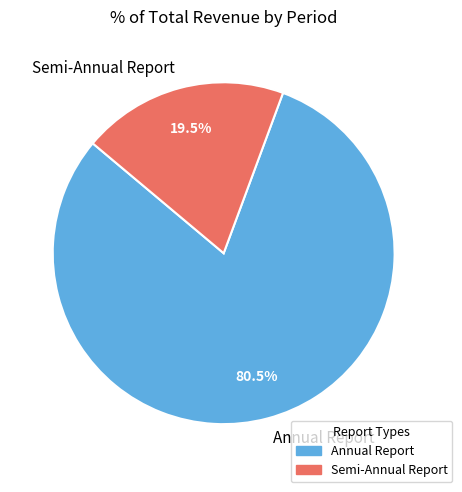

What percentage is NOT represented by Annual Report?

19.5%